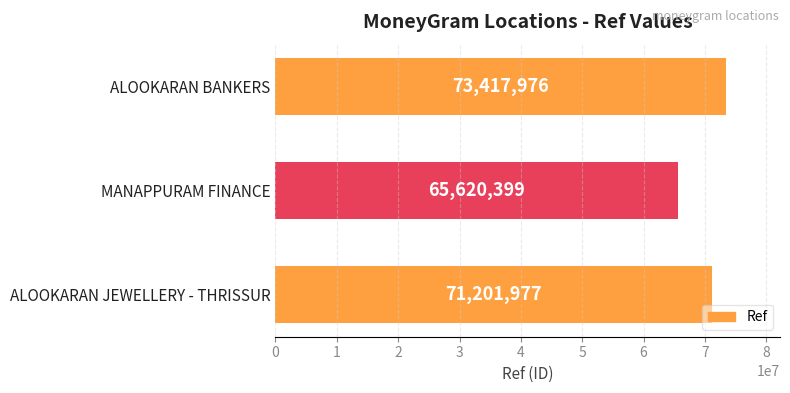

List the labels in order of value, largest first.

ALOOKARAN BANKERS, ALOOKARAN JEWELLERY - THRISSUR, MANAPPURAM FINANCE